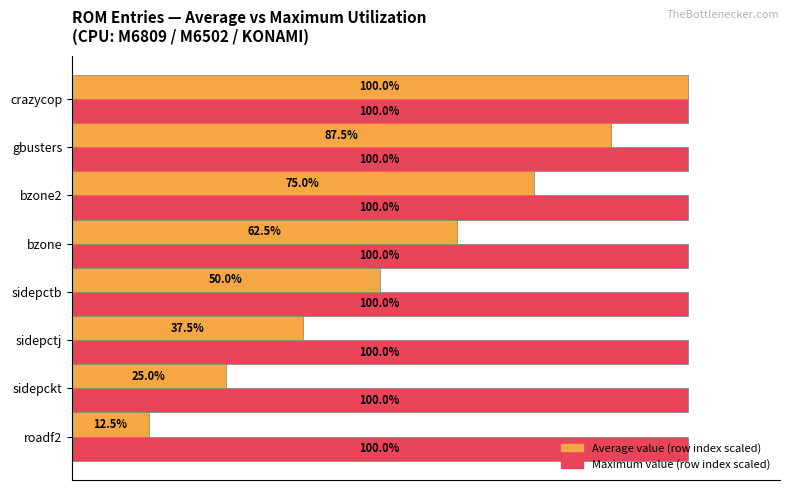

Is the value of Maximum value (row index scaled) at gbusters greater than the value of Average value (row index scaled) at sidepctj?

Yes